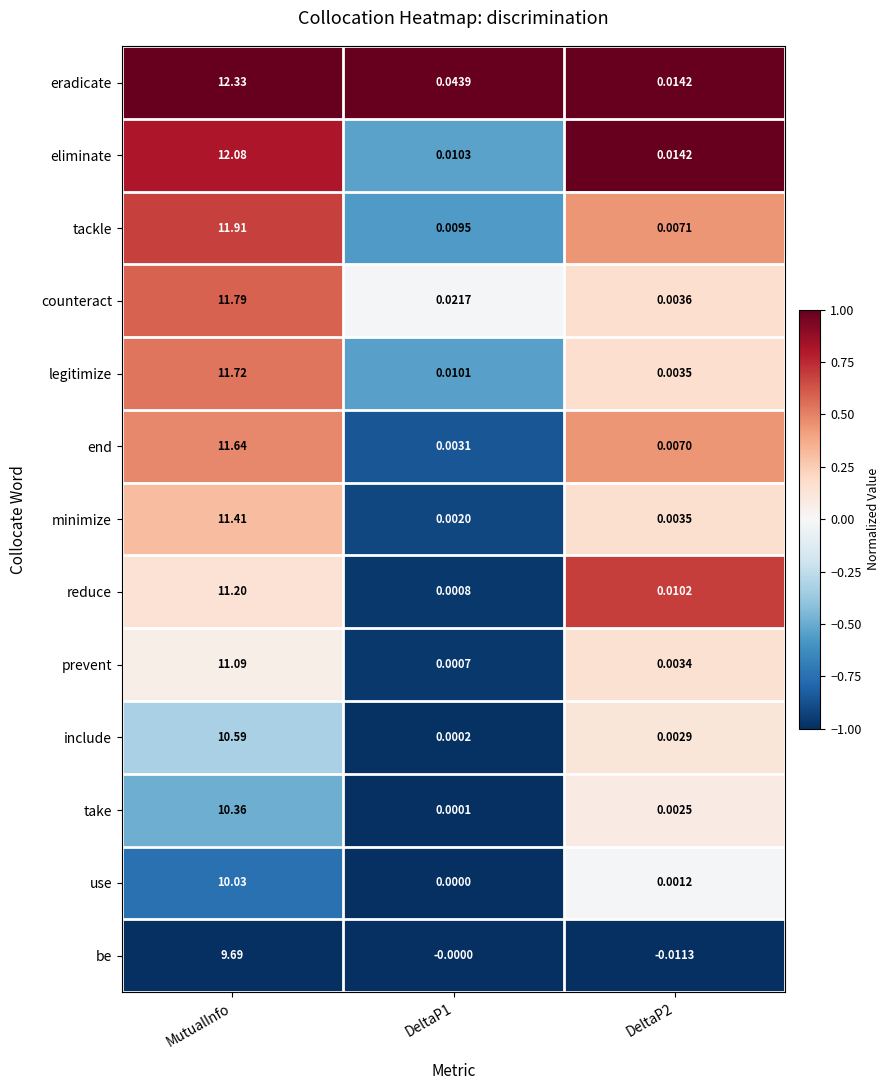

Is the value of legitimize at DeltaP2 greater than the value of counteract at DeltaP2?

No